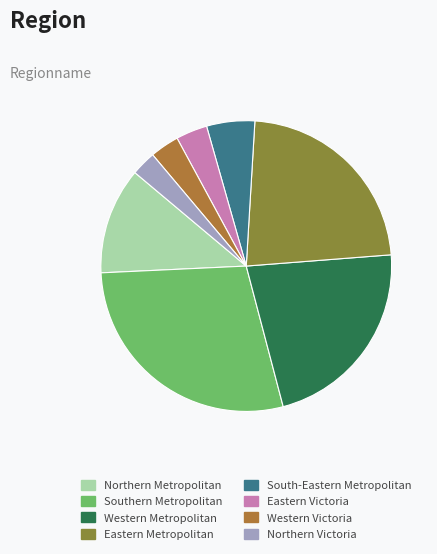

How many segments does this pie chart have?

8